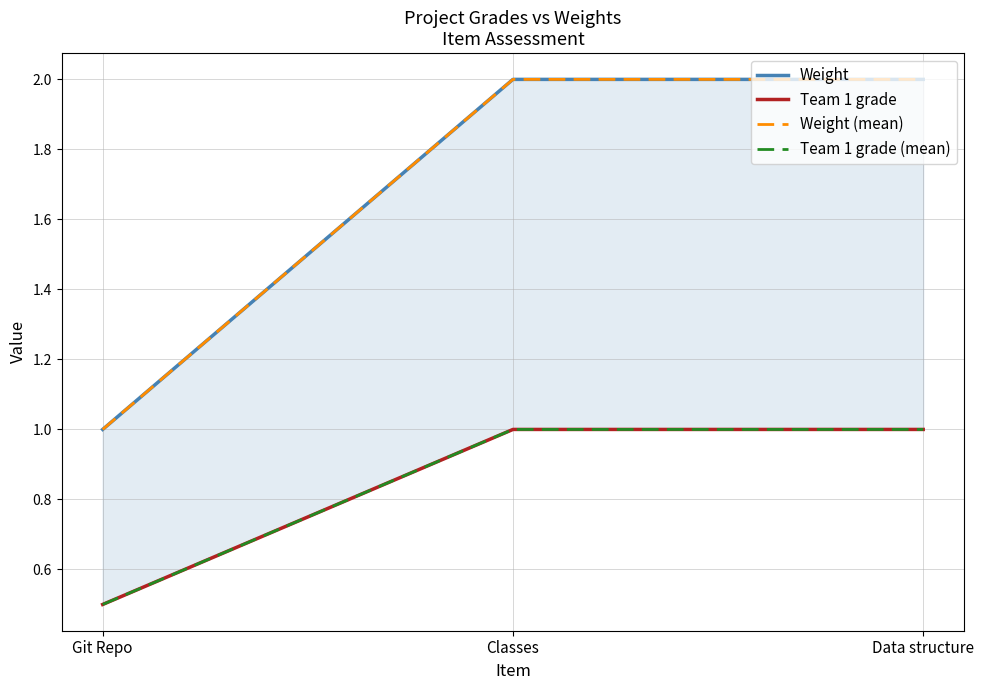

The value of Team 1 grade (mean) at Classes is 1.6. True or false?

False